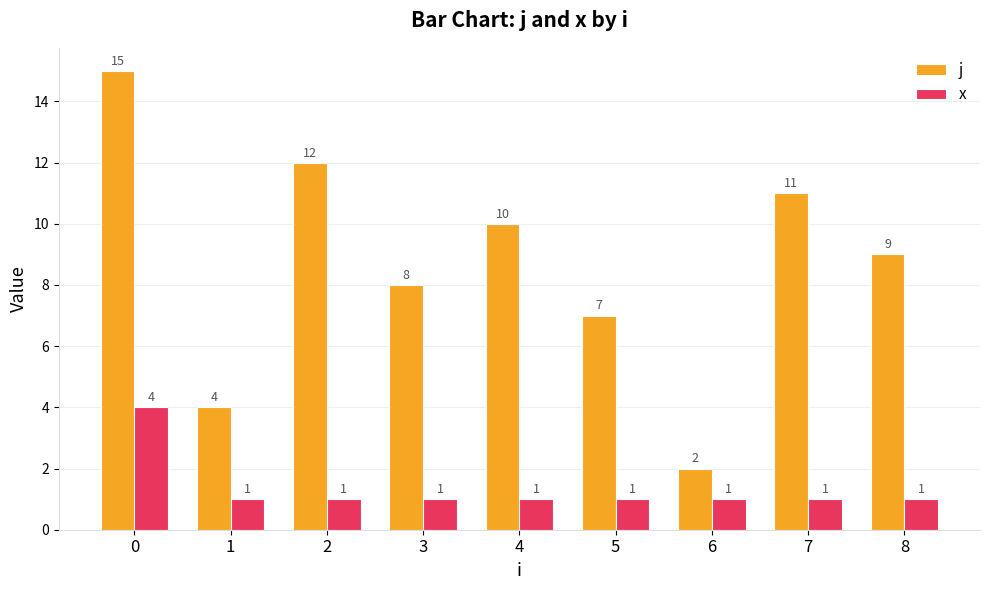

Is it true that j equals 17 at 4?

False